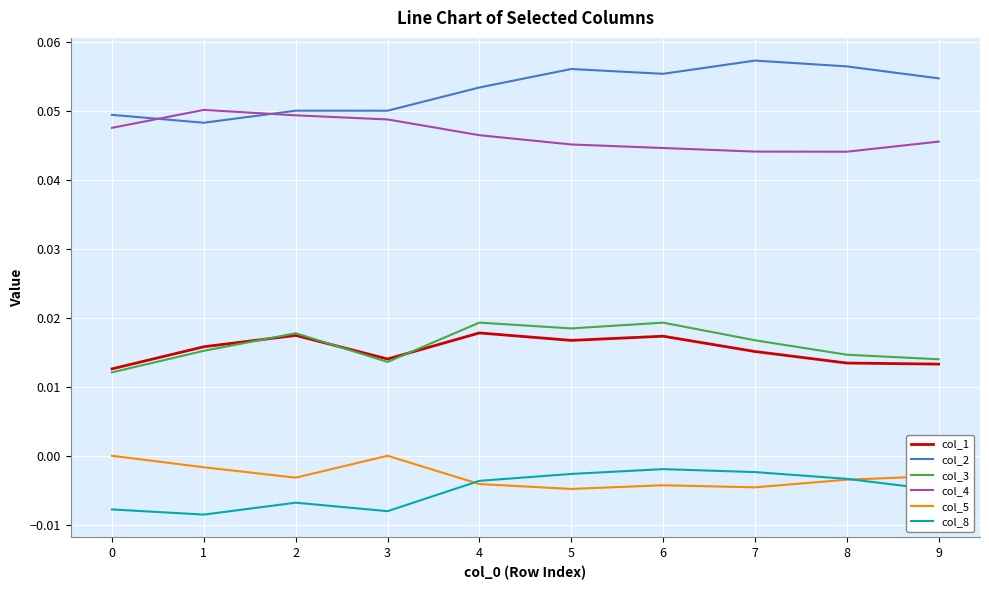

How many lines are shown in the chart?

6